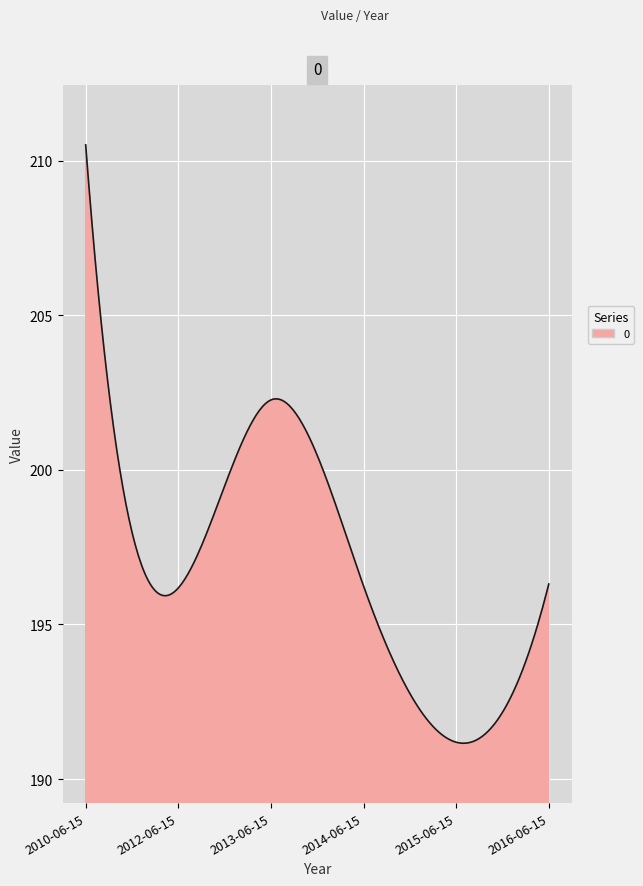

What is the greatest value displayed?

210.5